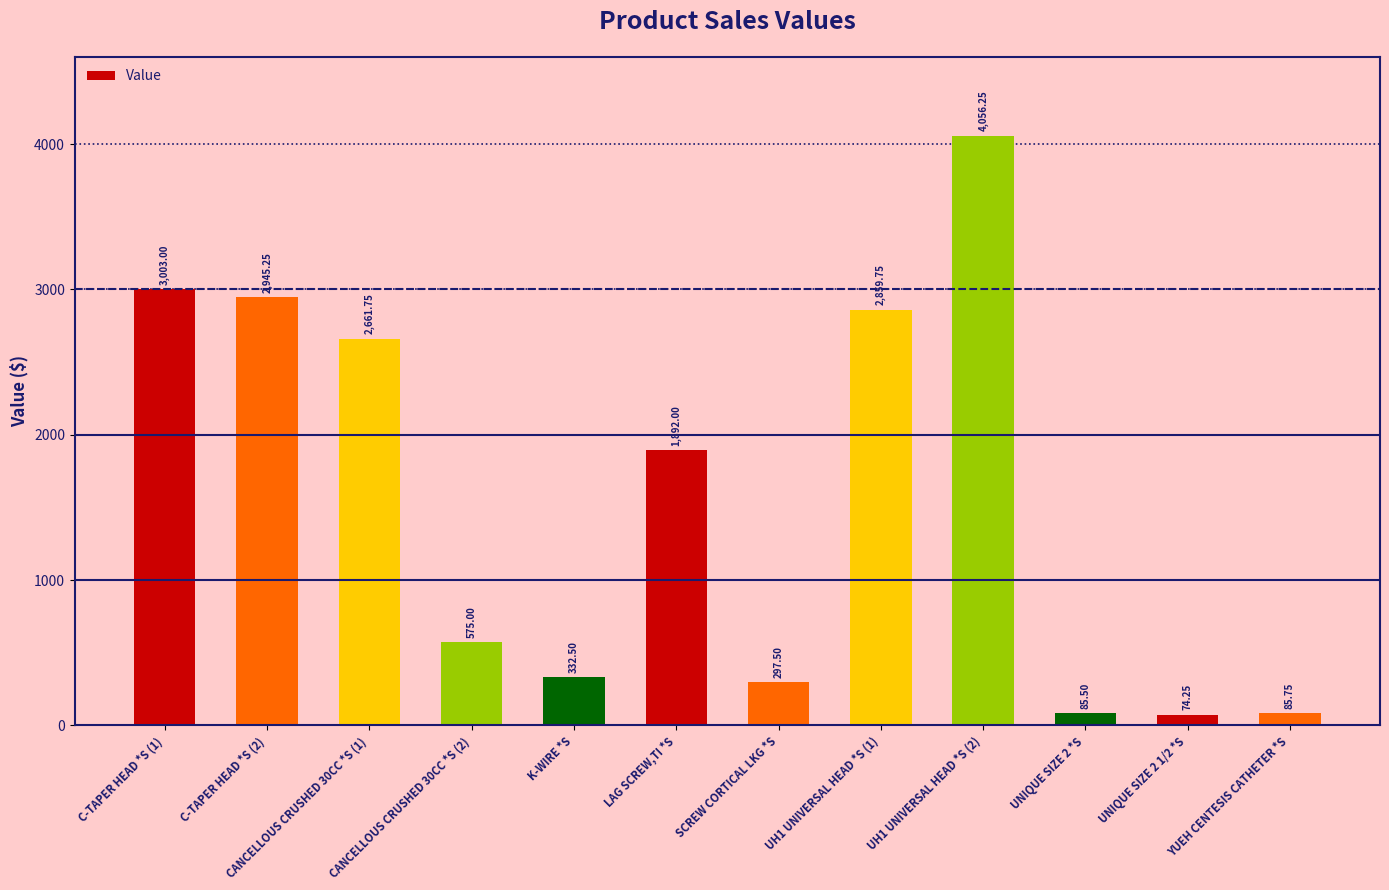

Which has a higher value, K-WIRE *S or YUEH CENTESIS CATHETER *S?

K-WIRE *S